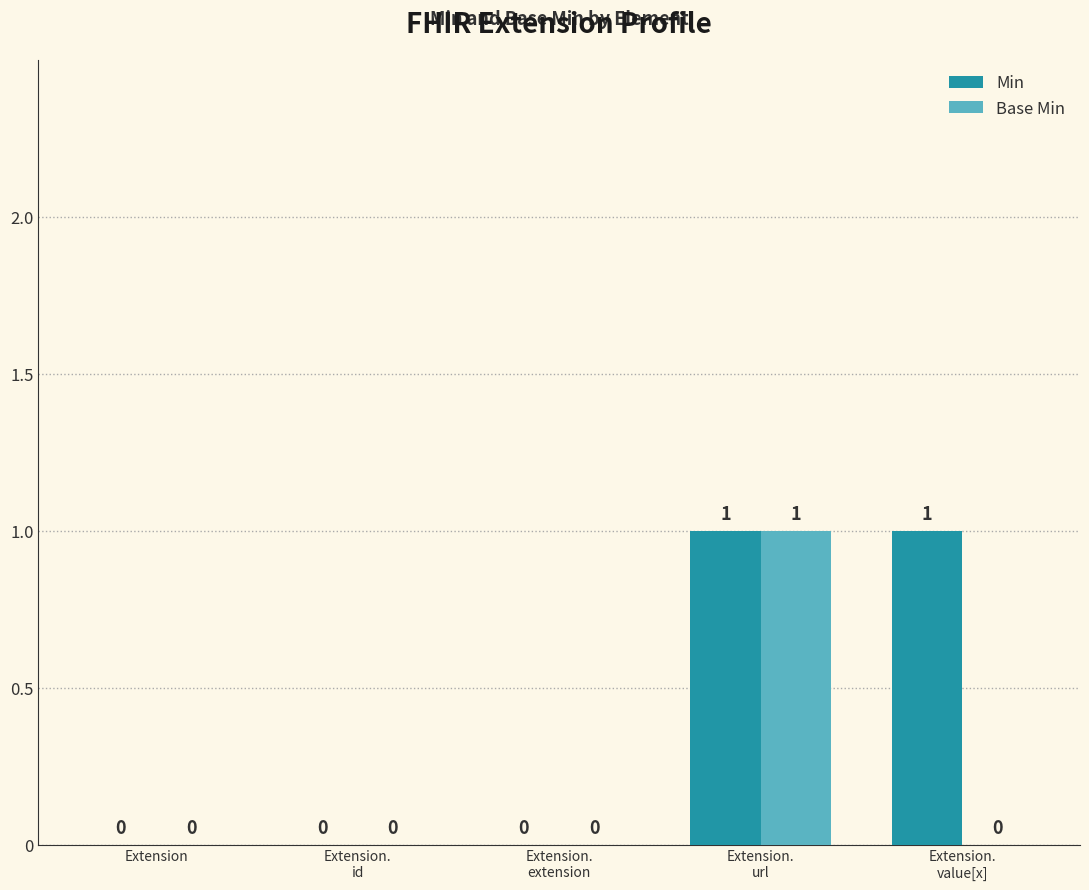

How many groups of bars are there?

5